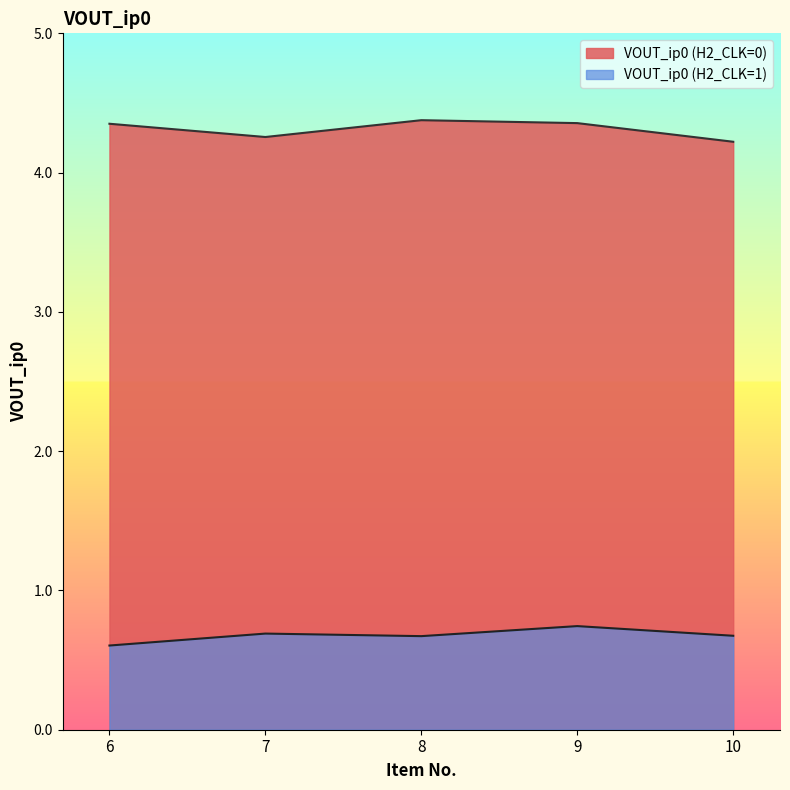

True or false: VOUT_ip0 (H2_CLK=1) and VOUT_ip0 (H2_CLK=0) cross at least once.

False